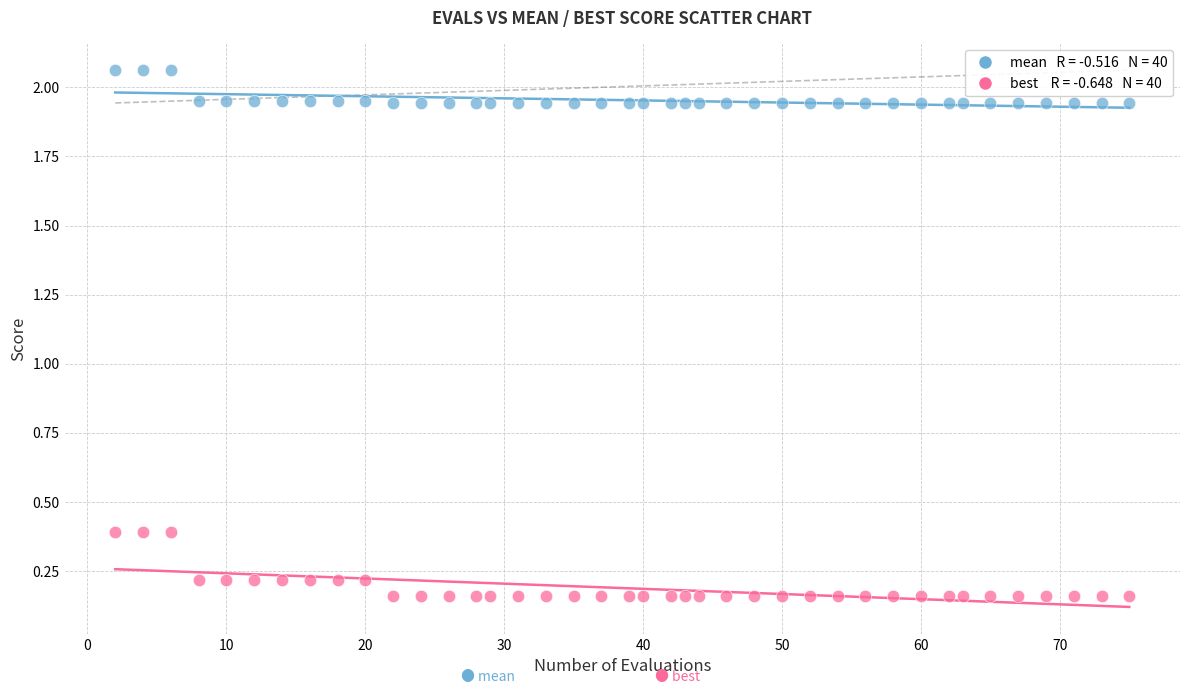

Across all data points, what is the range of X values (max minus min)?

73.0